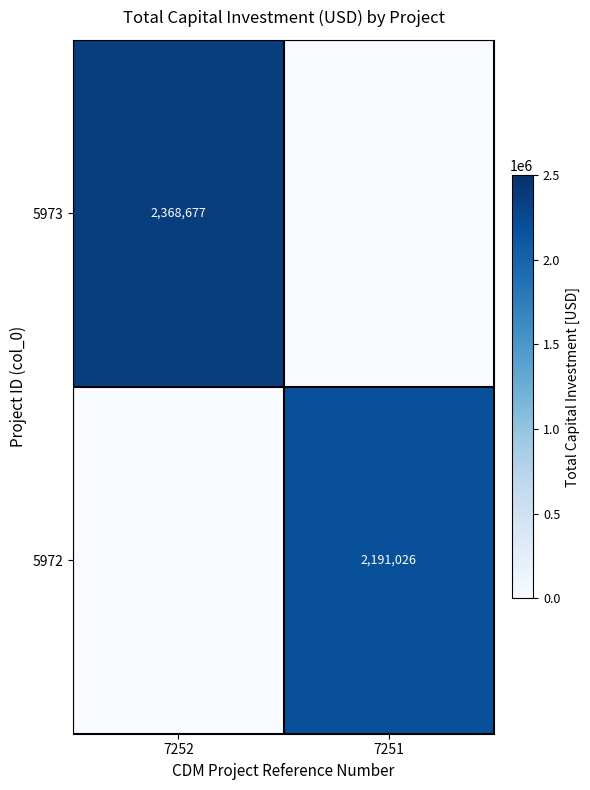

At how many categories does at least one series exceed 984037?

2